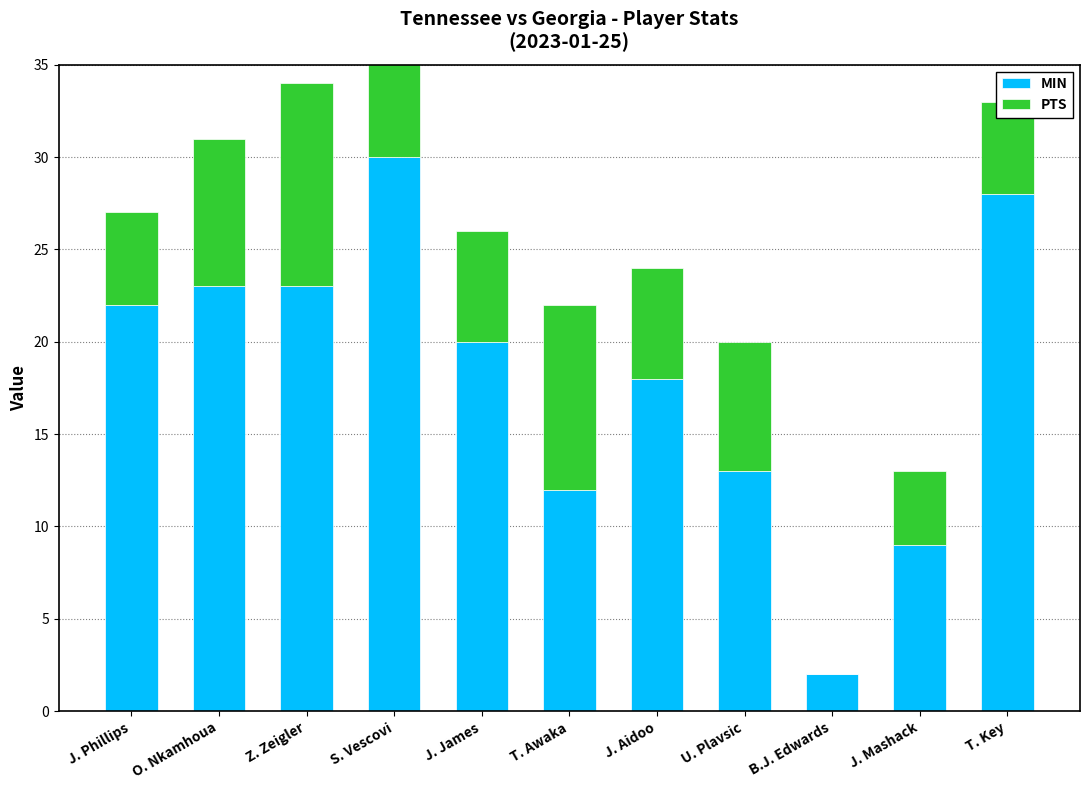

Between T. Awaka and Z. Zeigler, which is larger?

Z. Zeigler